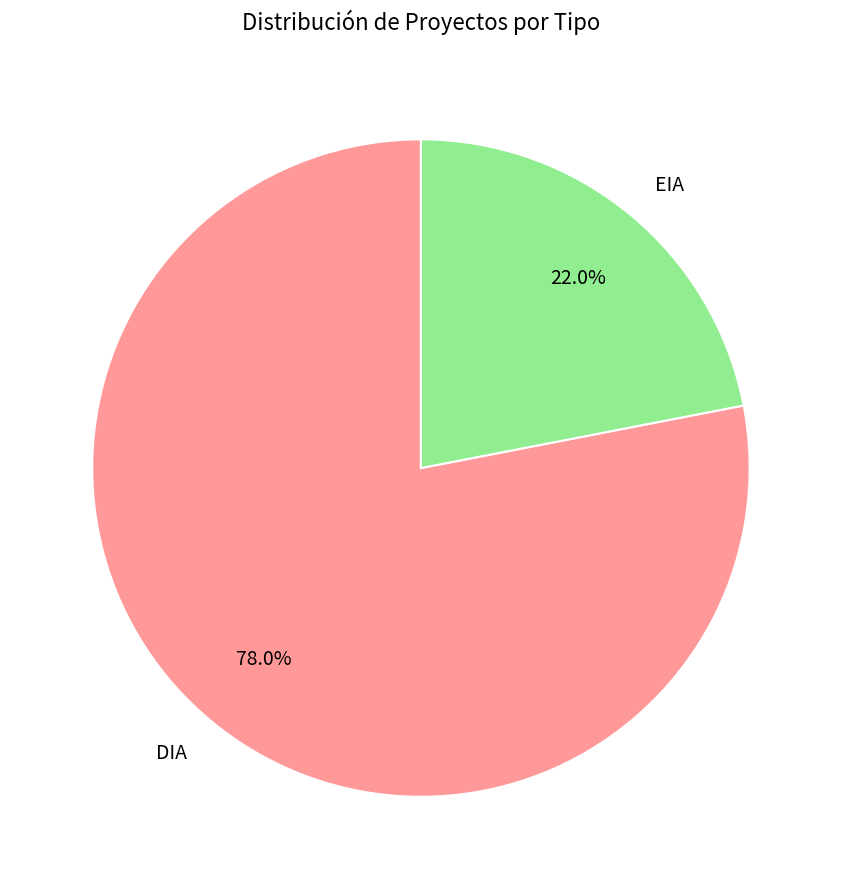

True or false: EIA accounts for 22% of the total.

True